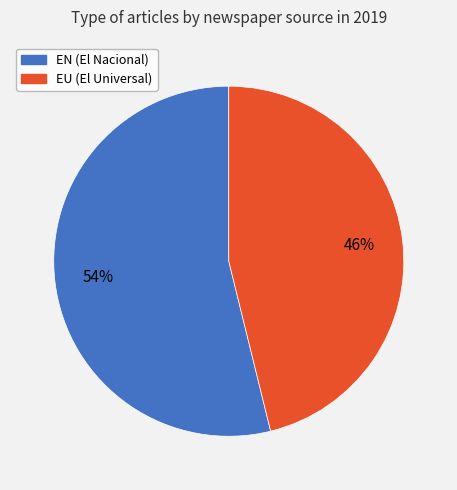

To the nearest percent, what percentage of the pie is EU?

46%